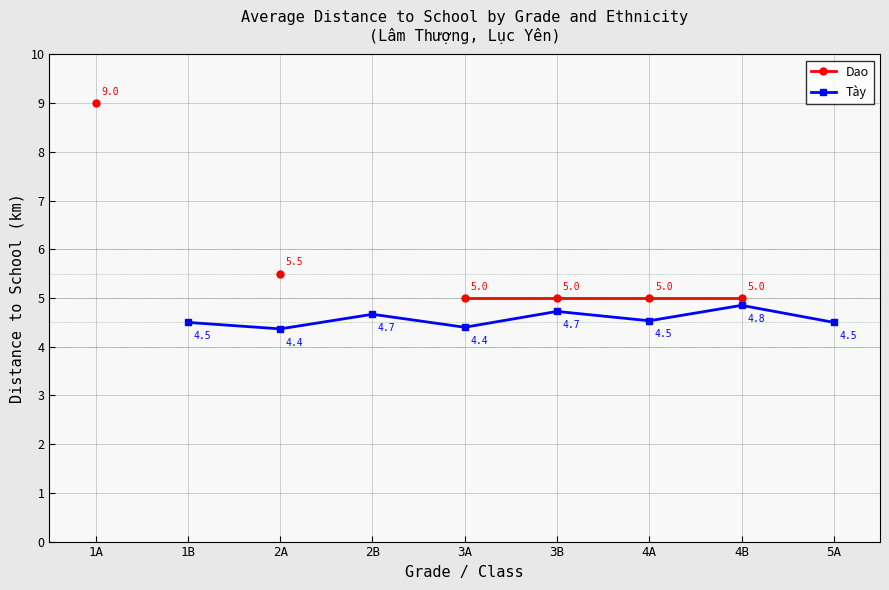

Which series has the largest range (max minus min)?

Dao